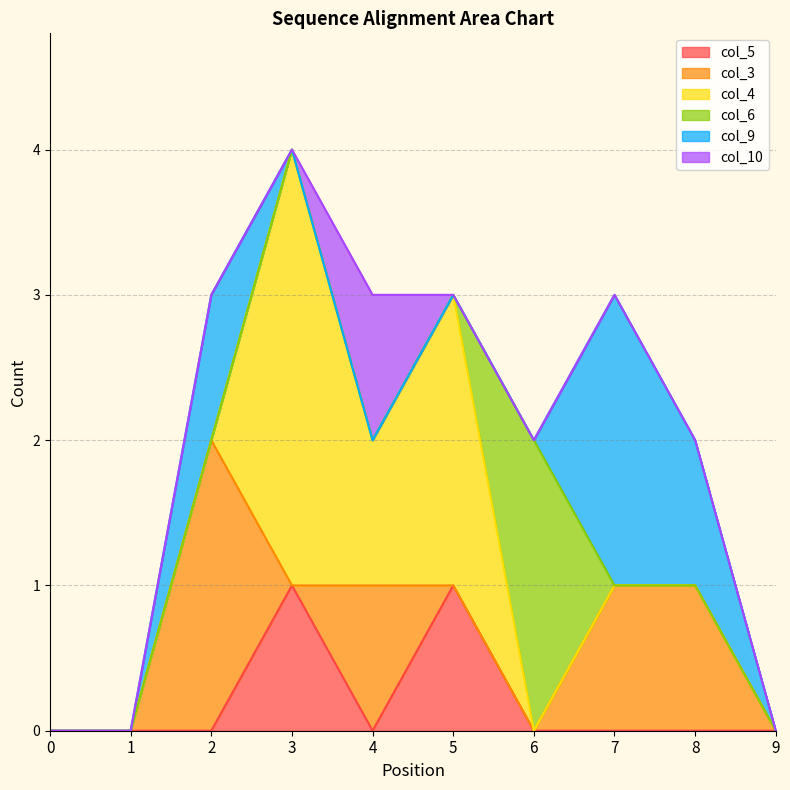

The value of col_10 at 4 is 2. True or false?

False